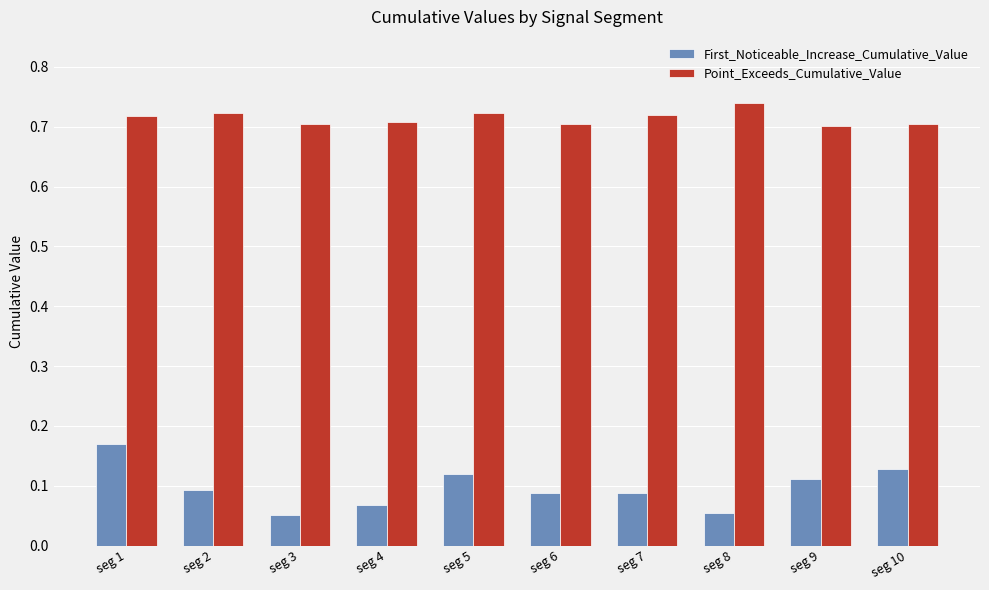

Which series changed the most between seg 1 and seg 8?

First_Noticeable_Increase_Cumulative_Value